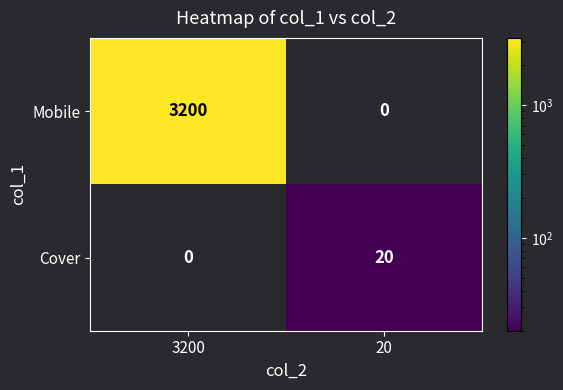

What is the sum of the Mobile values at 3200 and 20?

3200